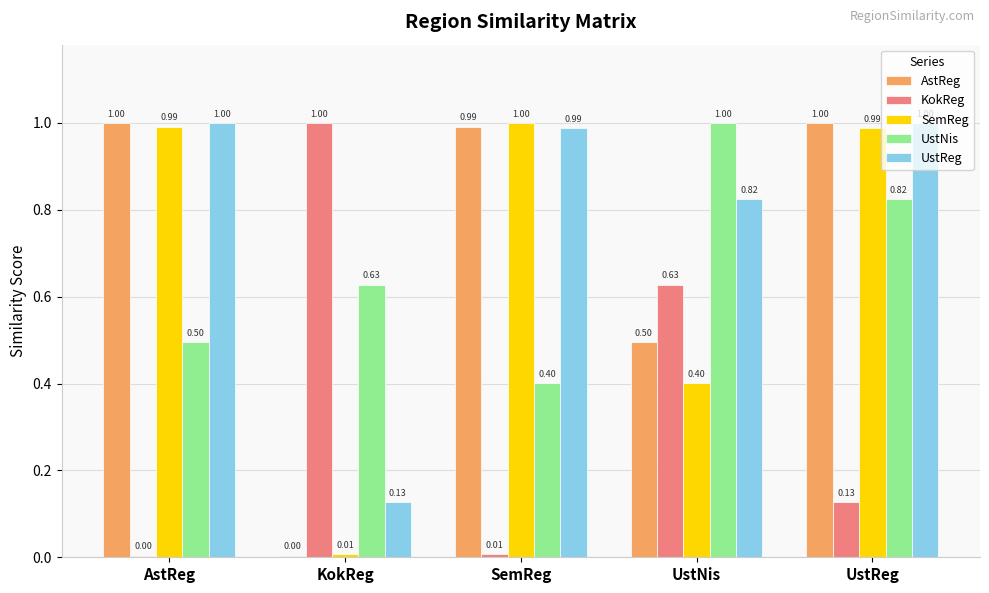

At which category is the sum across all series the highest?

UstReg